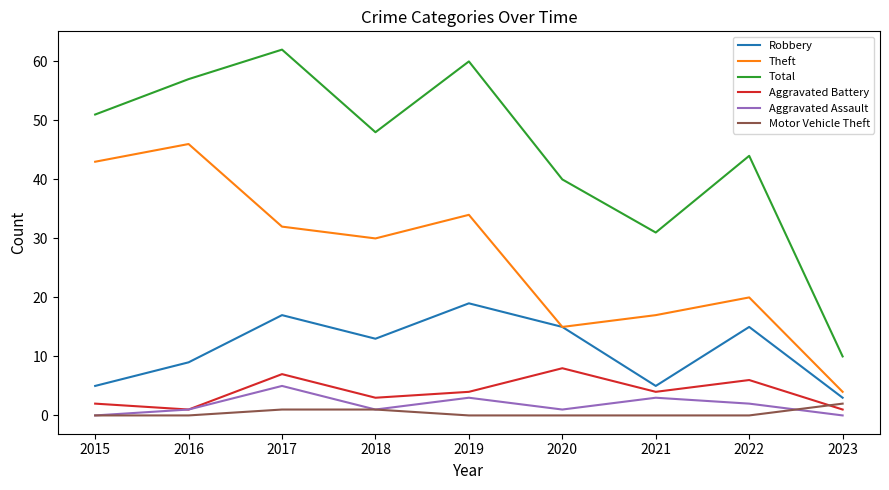

The value of Theft at 2015 is 43. True or false?

True